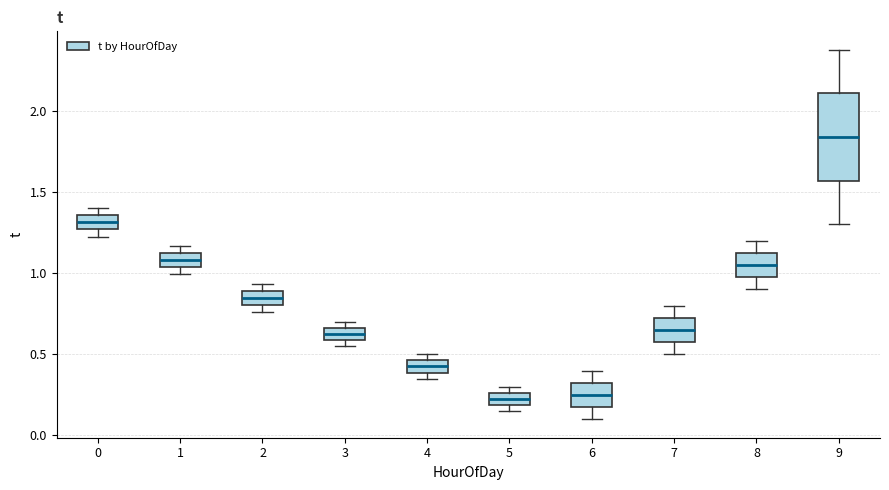

Reading left to right, read every box against the y-axis: the position of its median line, the range the box covers, and the ends of its whiskers. The values are not printed on the chart, so give them approximately, as read against the axis.

0: median 1.30, box 1.25 to 1.35, whiskers 1.25 (just below the box's lower edge) to 1.40
1: median 1.10 (inside the box), box 1.05 to 1.10, whiskers 1.00 to 1.15
2: median 0.85, box 0.80 to 0.90, whiskers 0.75 to 0.95
3: median 0.65 (inside the box), box 0.60 to 0.65, whiskers 0.55 to 0.70
4: median 0.45 (inside the box), box 0.40 to 0.45, whiskers 0.35 to 0.50
5: median 0.25 (inside the box), box 0.20 to 0.25, whiskers 0.15 to 0.30
6: median 0.25, box 0.20 to 0.35, whiskers 0.10 to 0.40
7: median 0.65, box 0.60 to 0.75, whiskers 0.50 to 0.80
8: median 1.05, box 1.00 to 1.15, whiskers 0.90 to 1.20
9: median 1.85, box 1.55 to 2.10, whiskers 1.30 to 2.40